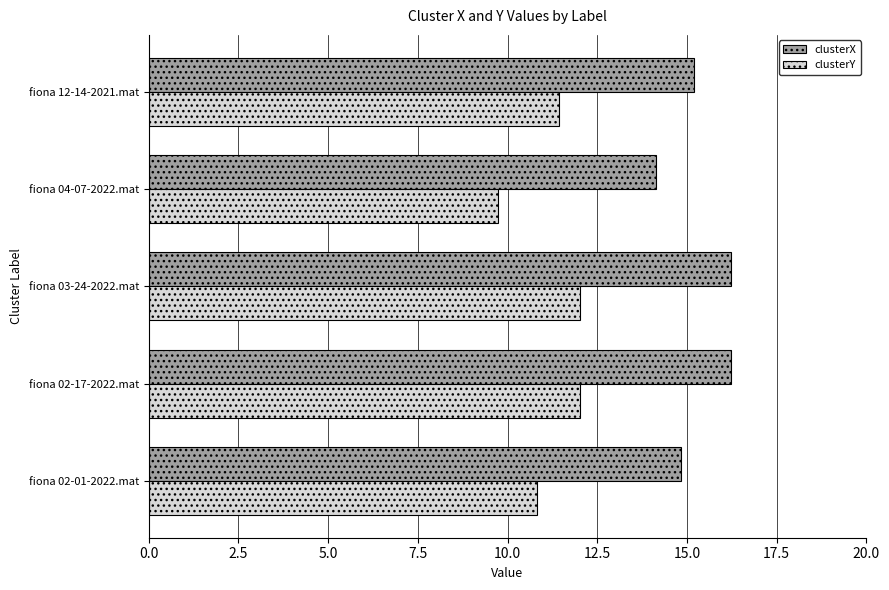

The clusterY series shows 9.7 at fiona 04-07-2022.mat. True or false?

True